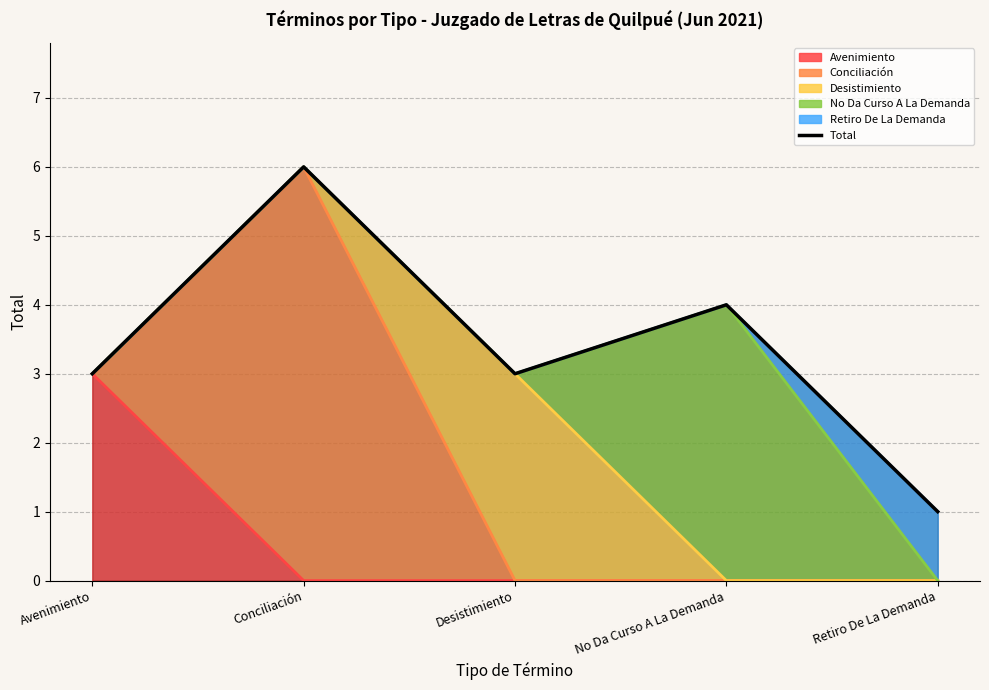

Between Desistimiento and Retiro De La Demanda, which is larger?

Desistimiento